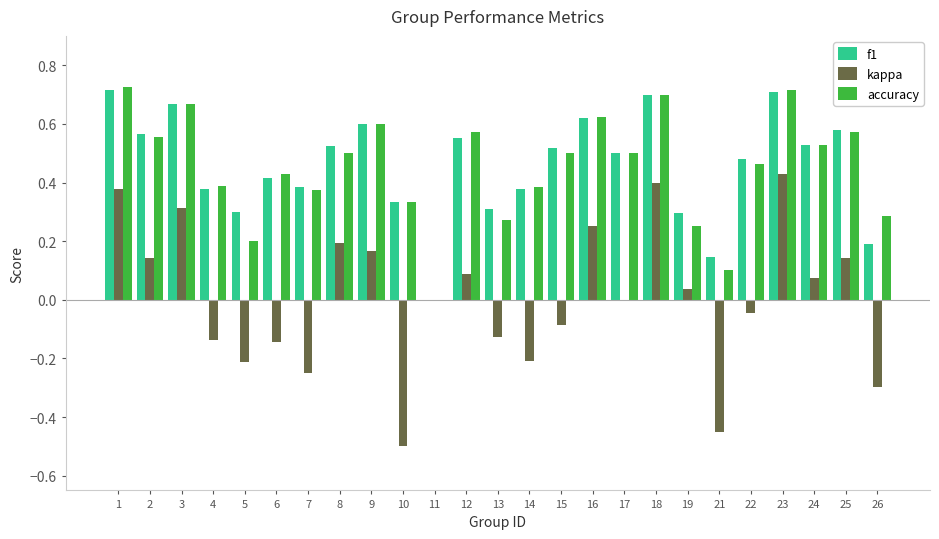

Is the value of accuracy at 18 greater than the value of f1 at 19?

Yes